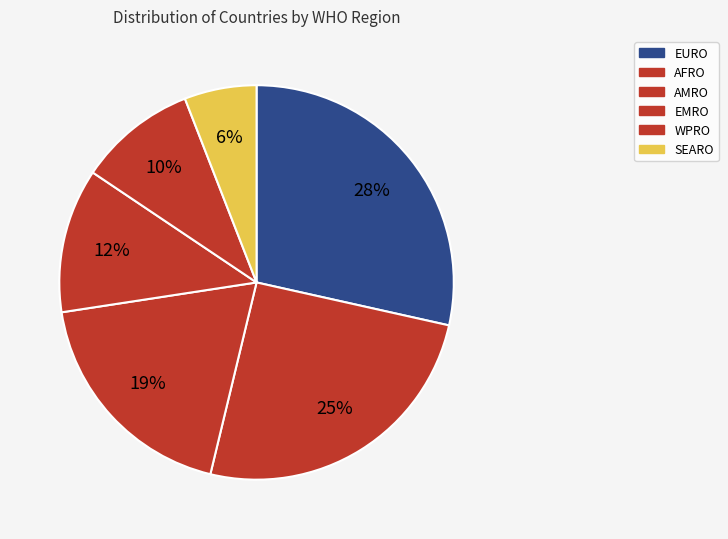

How many segments does this pie chart have?

6